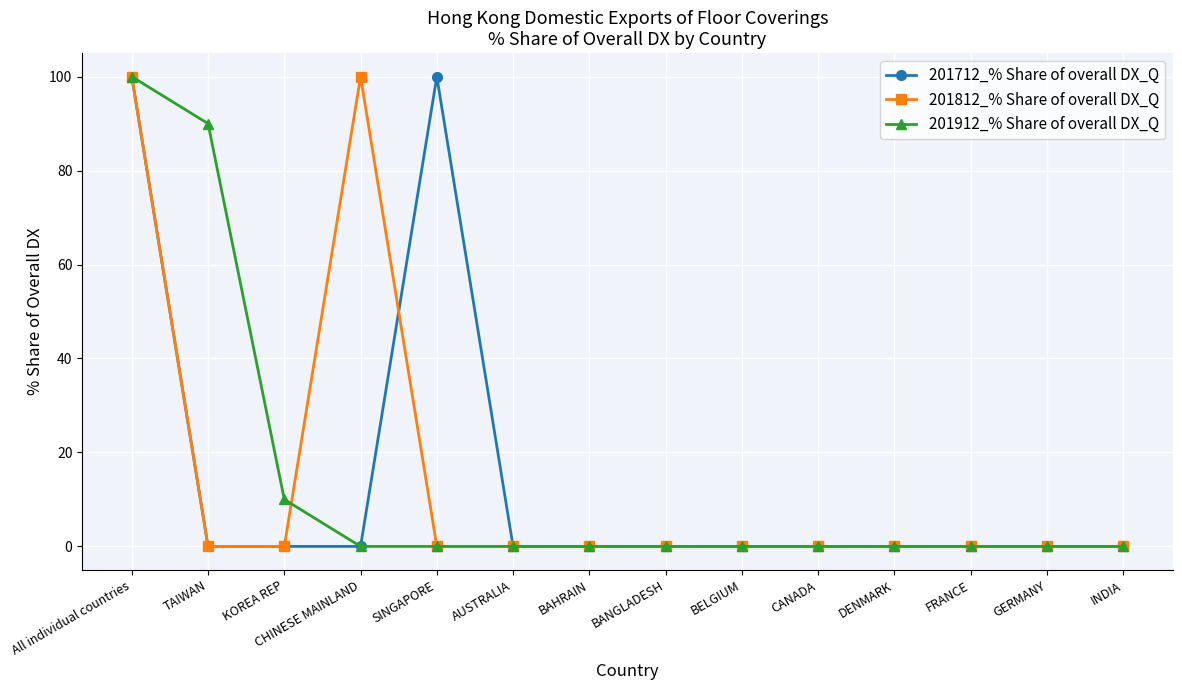

How many series are shown in this chart?

3